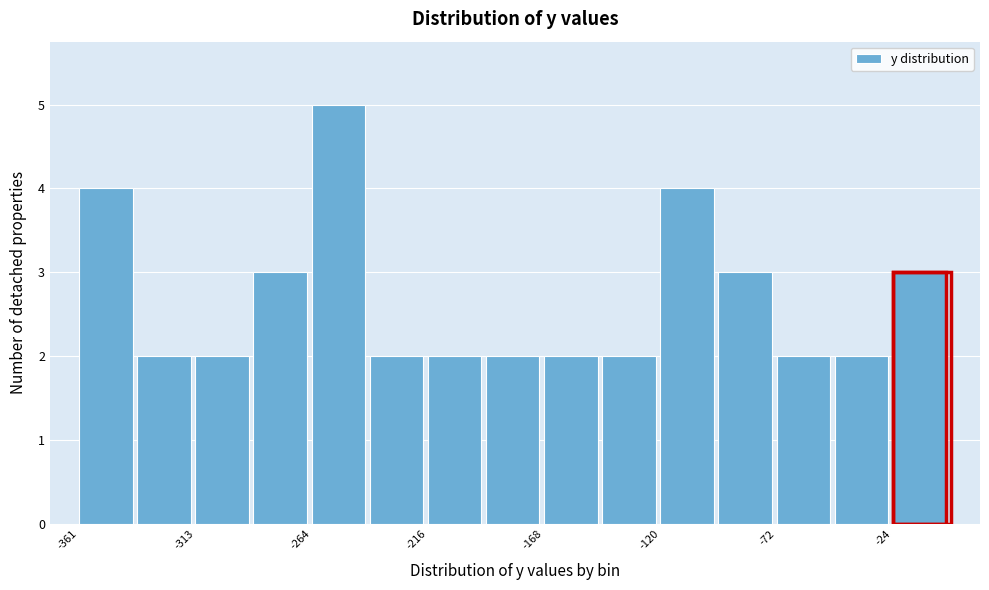

Over which range of the x-axis is the bar tallest?

-265 to -240